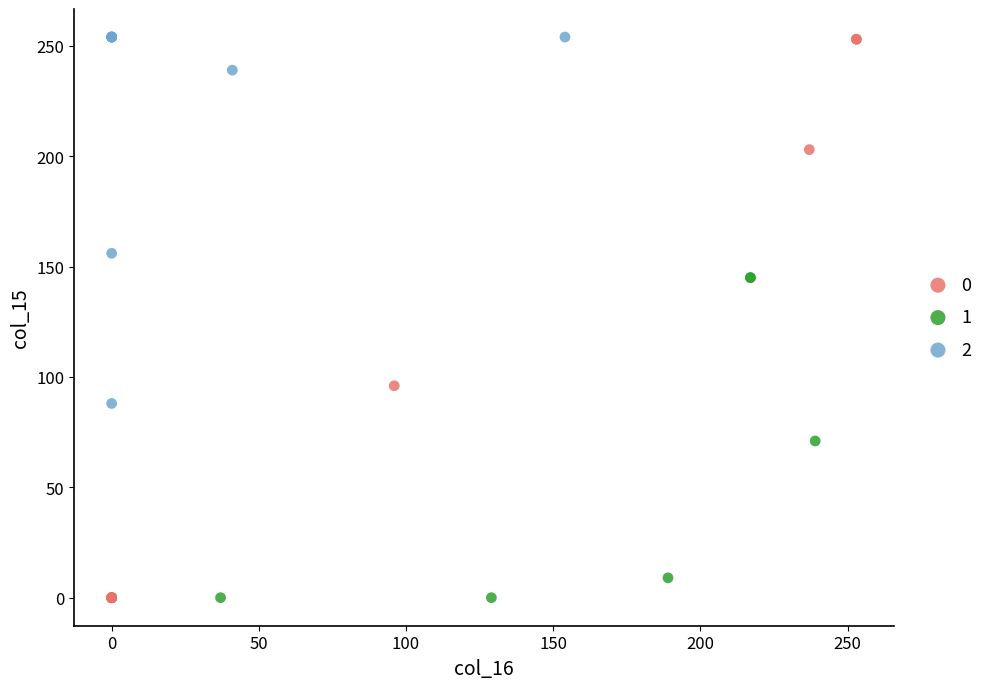

What are all the series names shown in the legend?

0, 1, 2